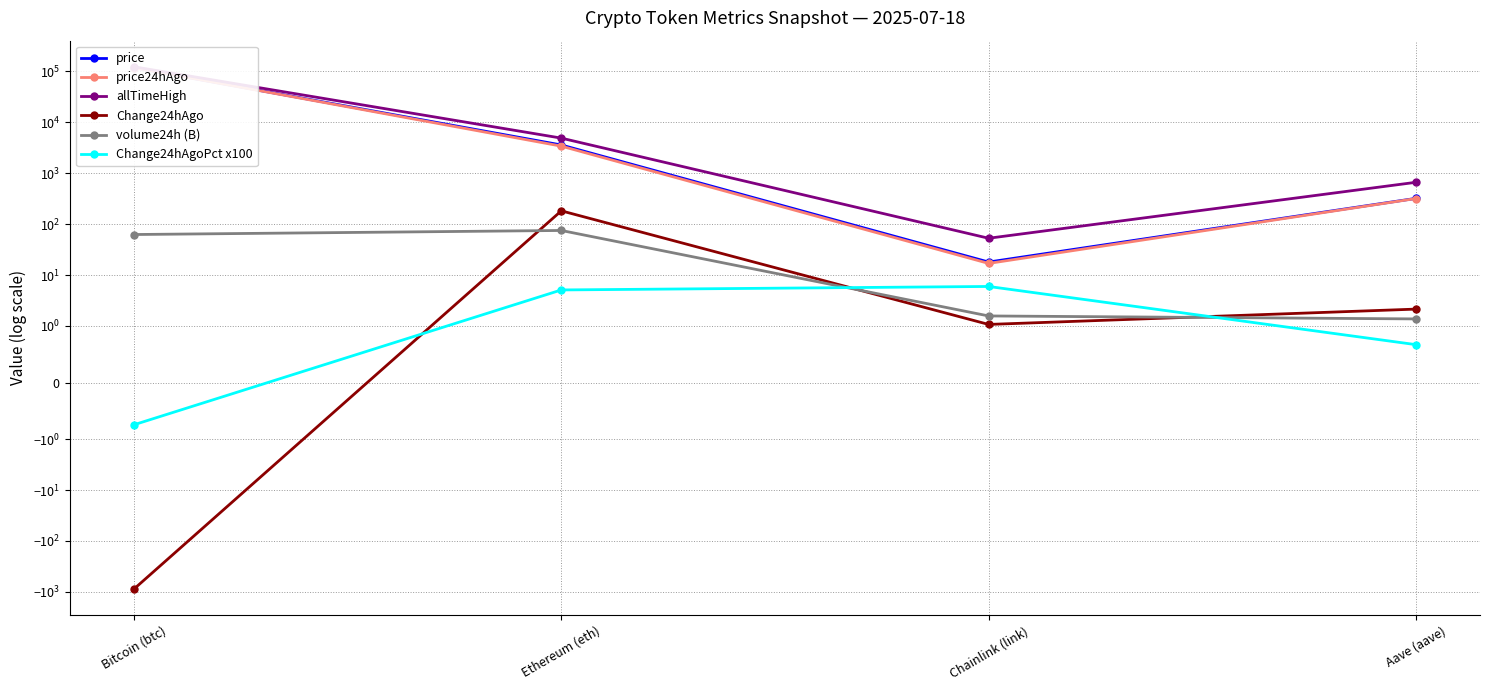

List the labels in order of price24hAgo value, largest first.

Bitcoin (btc), Ethereum (eth), Aave (aave), Chainlink (link)